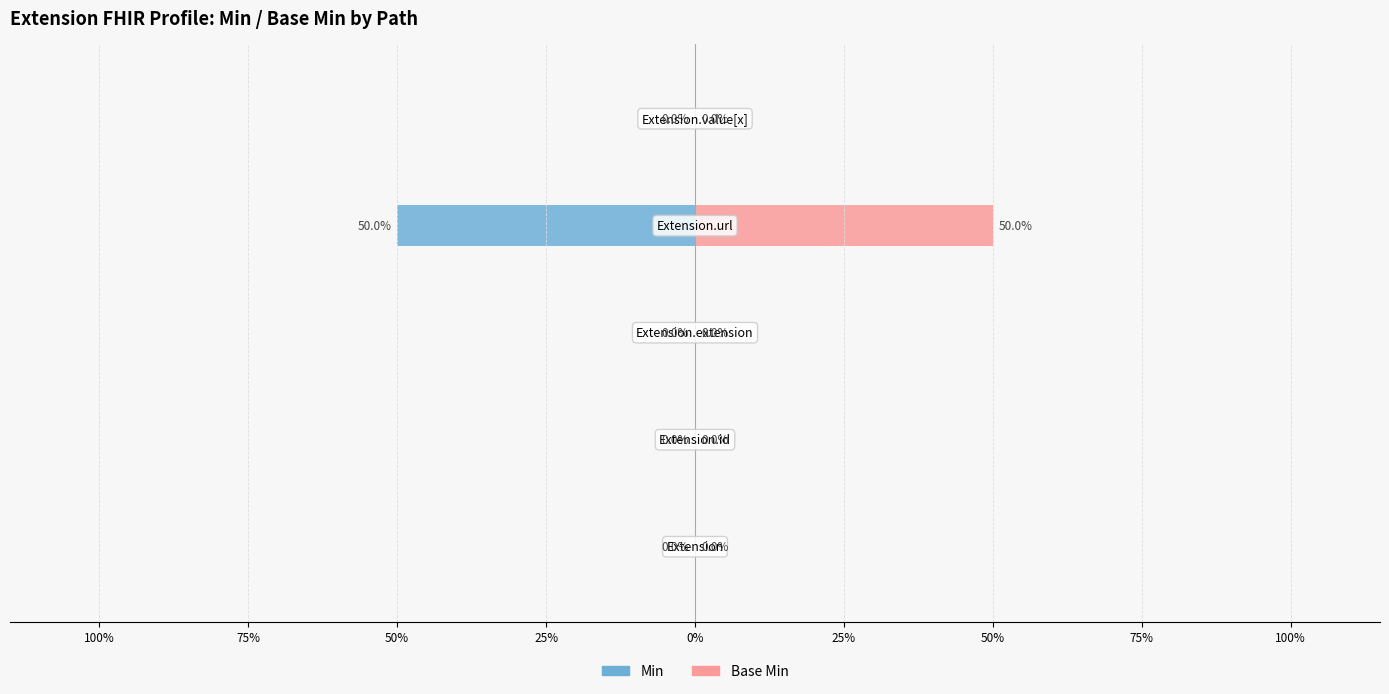

Which series has the largest range (max minus min)?

Min